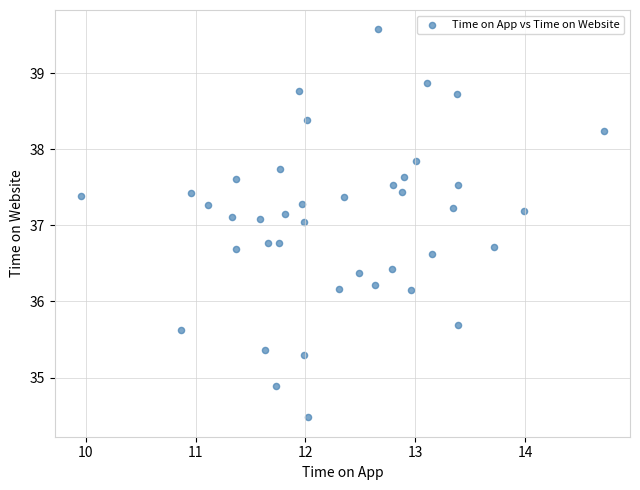

What is the range of X values (max minus min)?

4.8